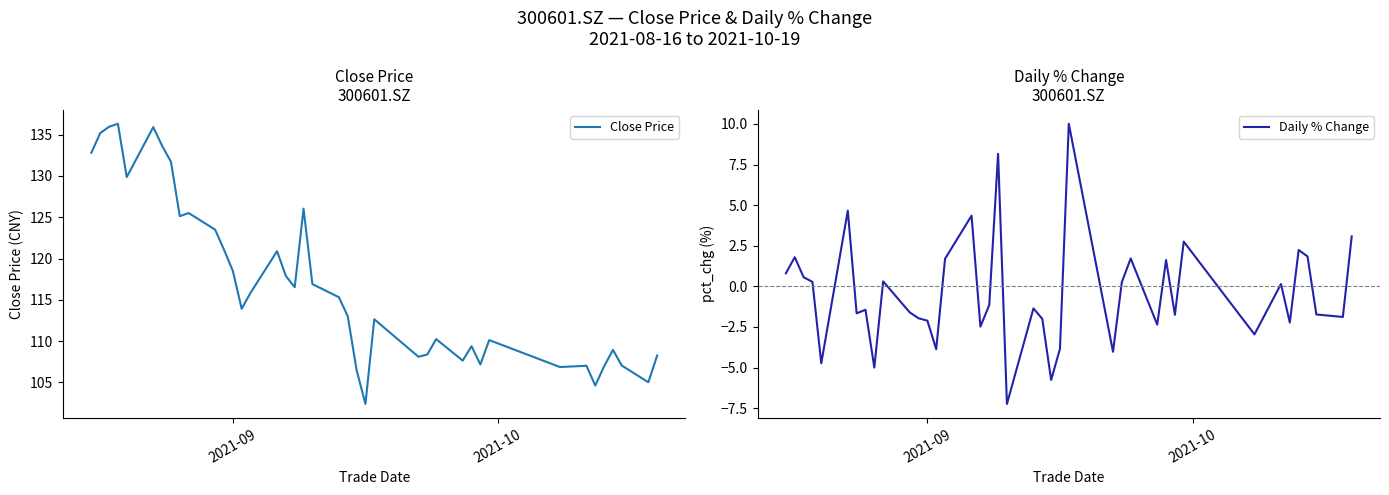

What is the value of the Daily % Change point at the 10th from the left?

0.3